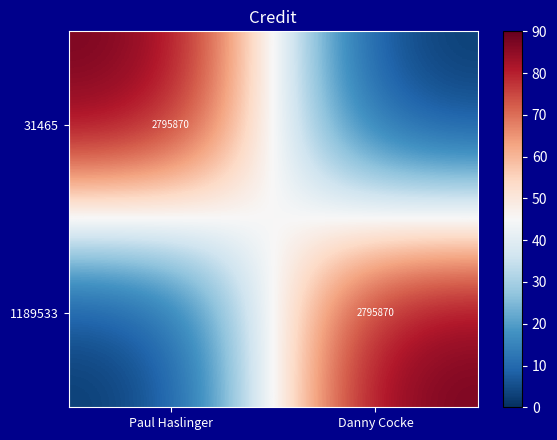

At how many categories does at least one series exceed 87?

2